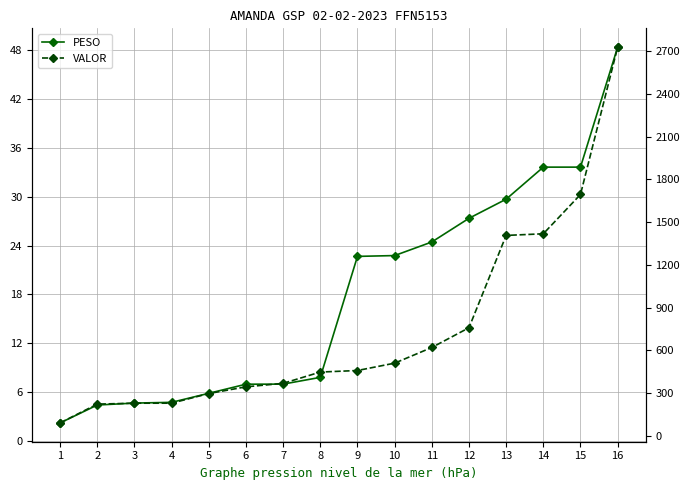

What is the difference between the VALOR values at 16 and 2?

2503.7